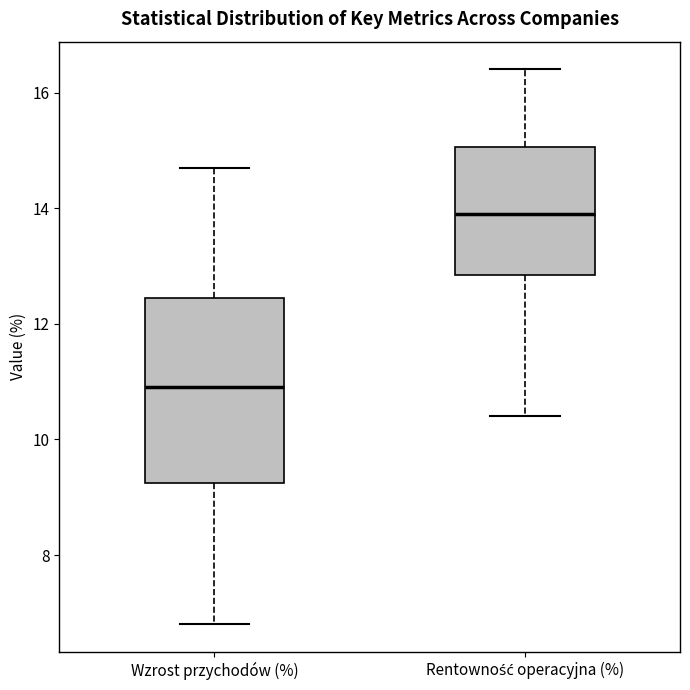

Reading left to right, read every box against the y-axis: the position of its median line, the range the box covers, and the ends of its whiskers. The values are not printed on the chart, so give them approximately, as read against the axis.

Wzrost przychodów (%): median 11.0, box 9.2 to 12.4, whiskers 6.8 to 14.8
Rentowność operacyjna (%): median 14.0, box 12.8 to 15.0, whiskers 10.4 to 16.4